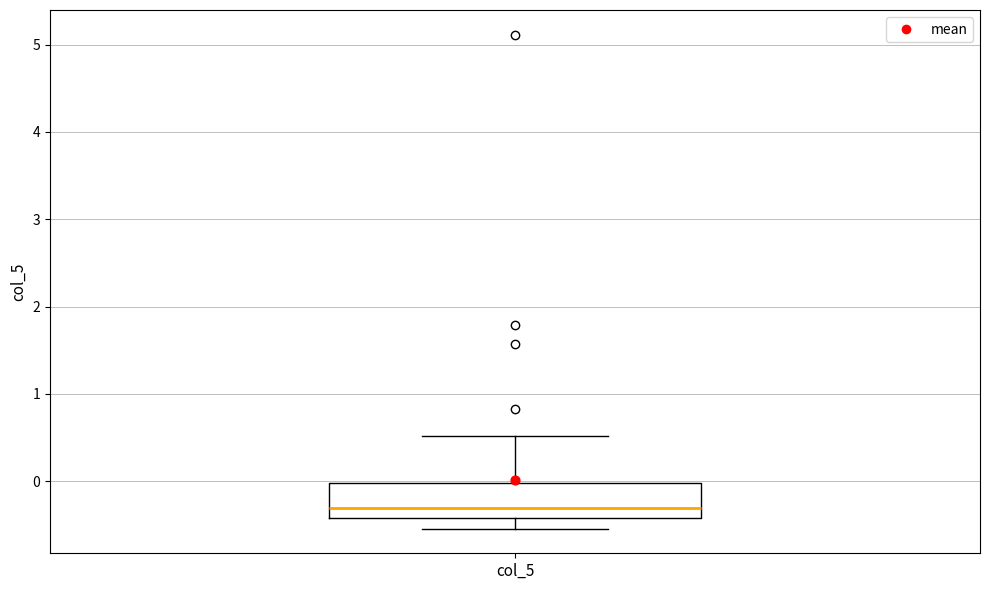

Transcribe this box plot: give where the median line is, the range the box spans, and where the two whiskers end, as read against the y-axis. The values are not printed on the chart, so give them approximately, as read against the axis.

median -0.3, box -0.4 to 0.0, whiskers -0.5 to 0.5